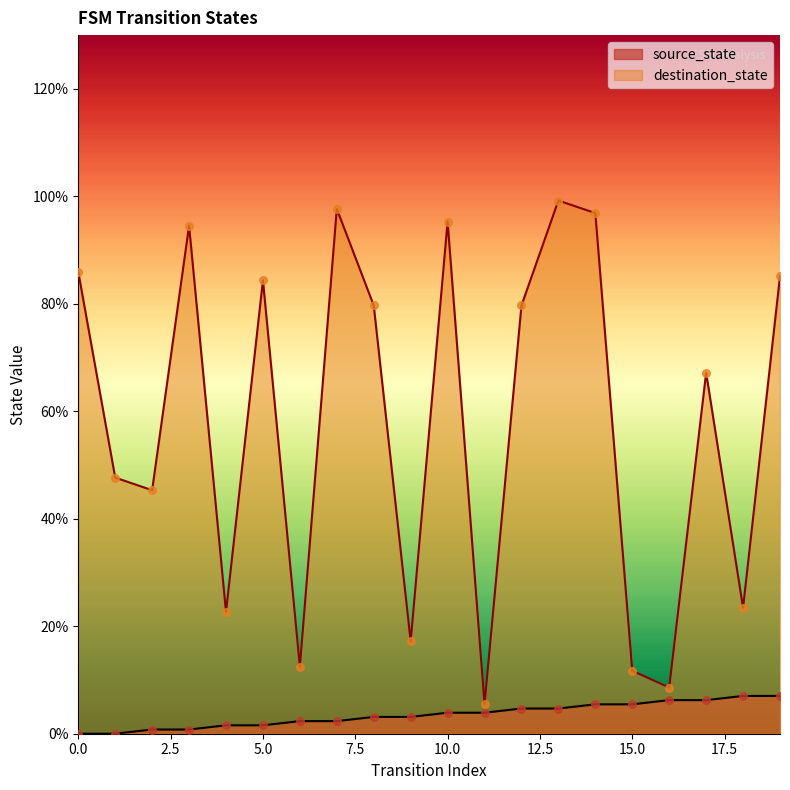

Which series contains the lowest Y value?

source_state